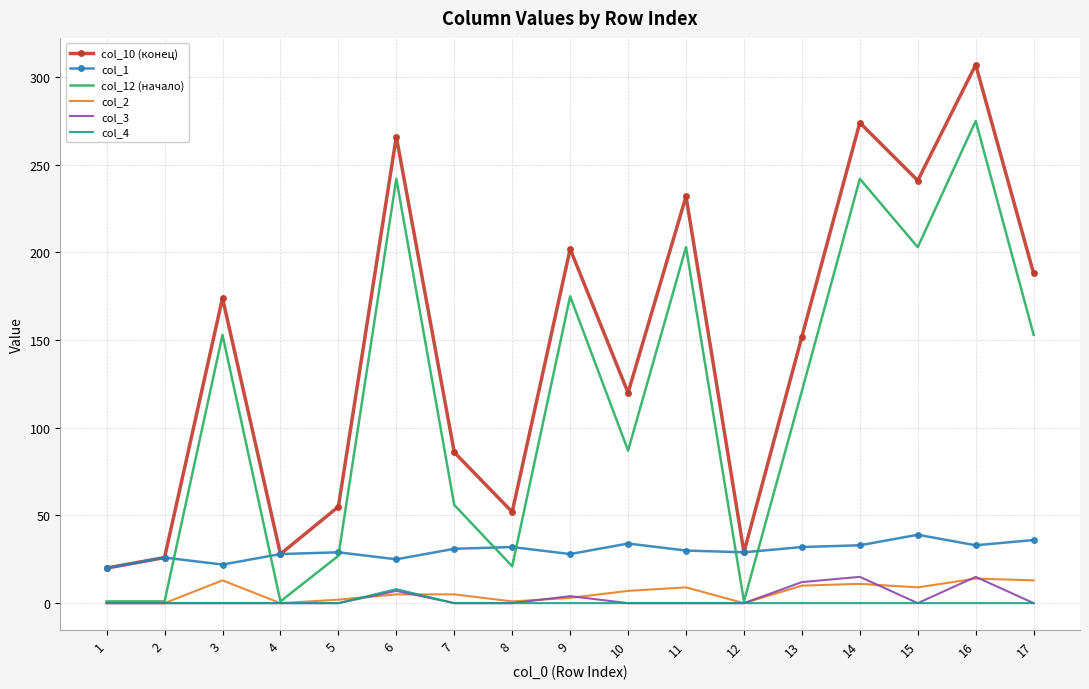

Which series has the largest range (max minus min)?

col_10 (конец)